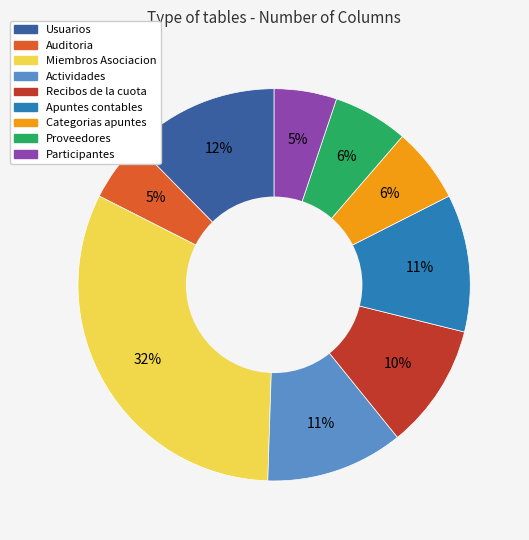

Count the number of slices in the pie.

9